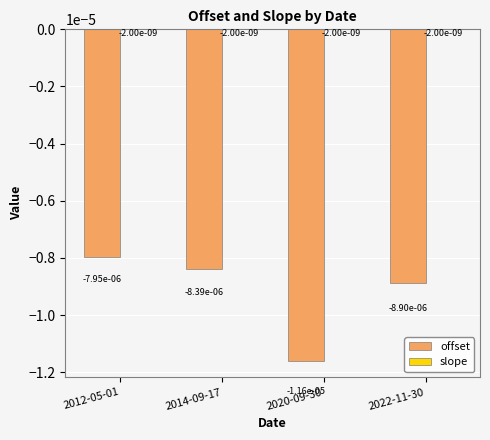

How many series are shown in this chart?

2